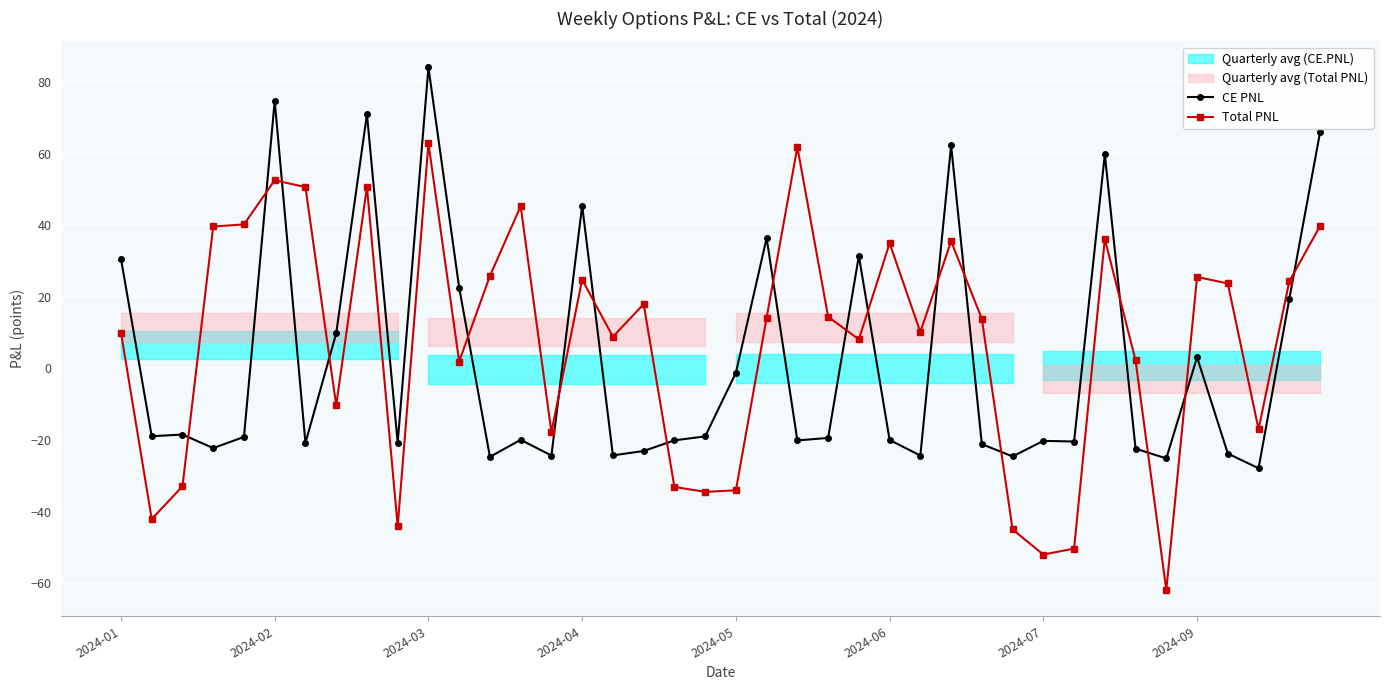

Is it true that CE PNL equals 84.1 at 2024-03?

True